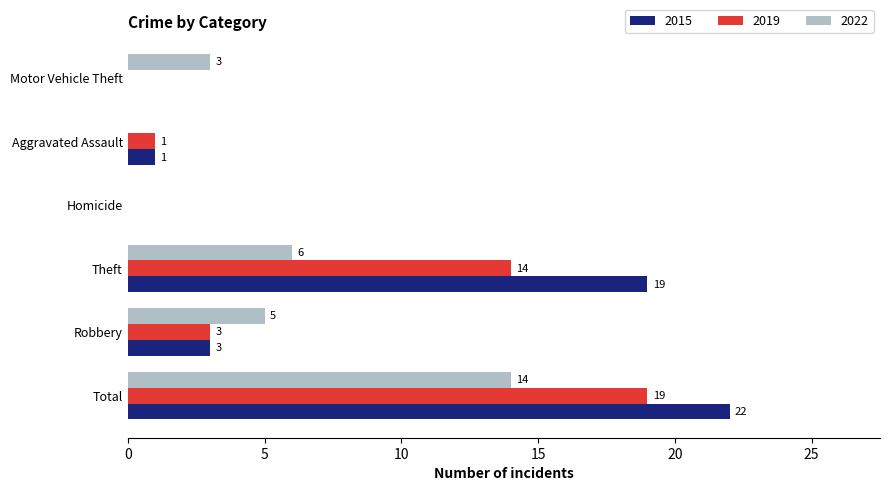

What is the sum of the 2019 values at Total and Aggravated Assault?

20